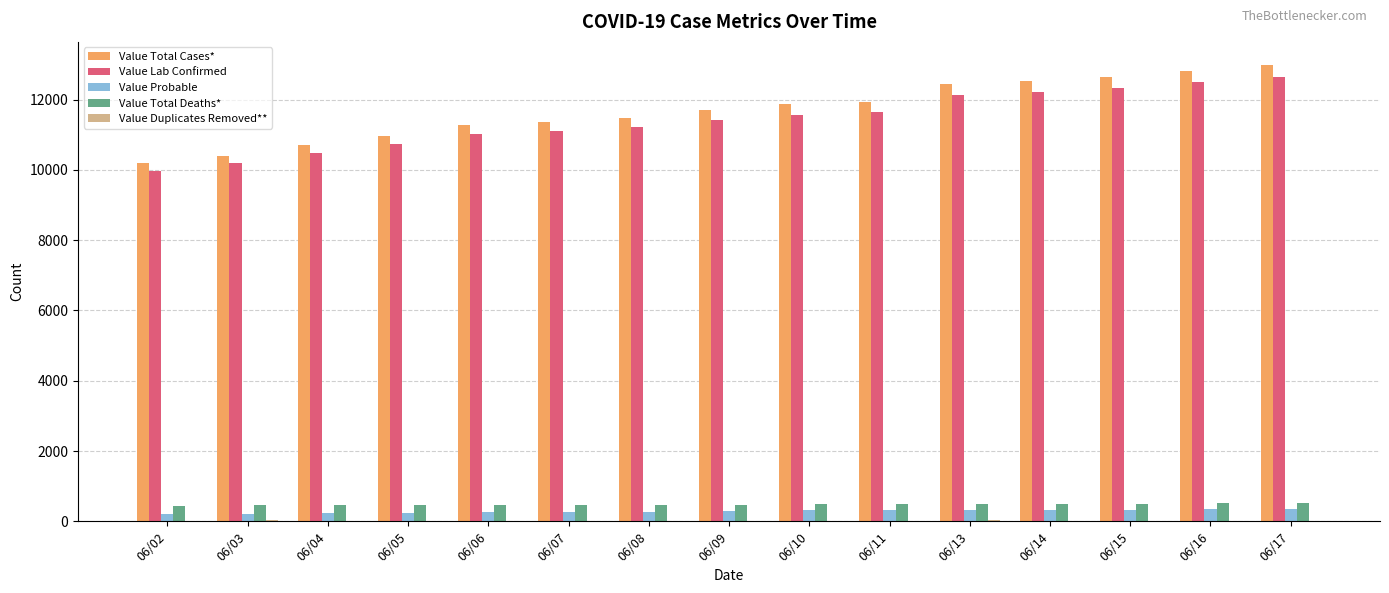

What is the highest value of the Value Total Cases* series?

12995